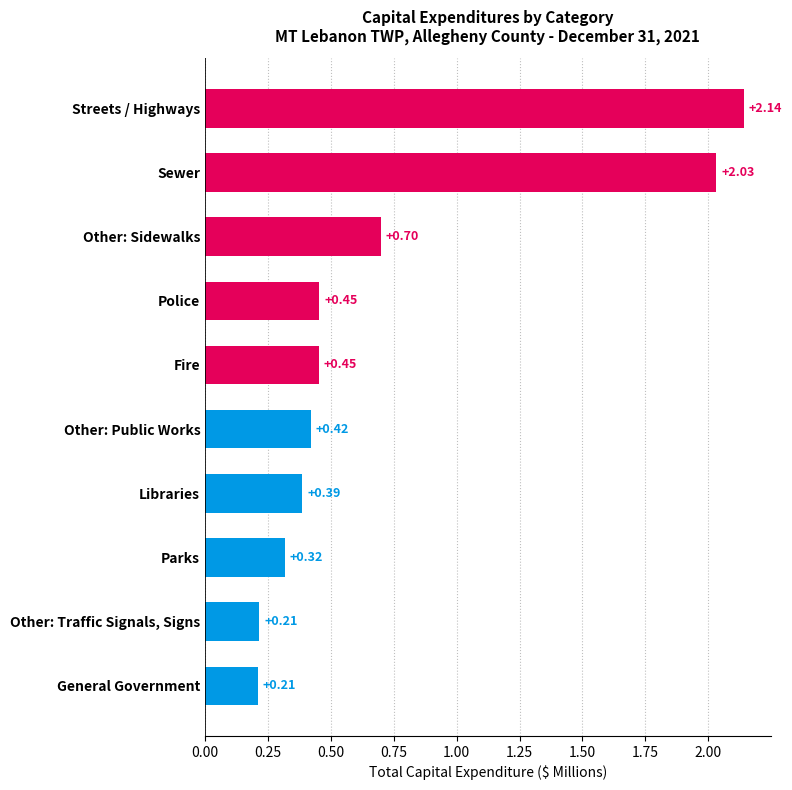

What is the difference between the maximum and minimum values?

1.9